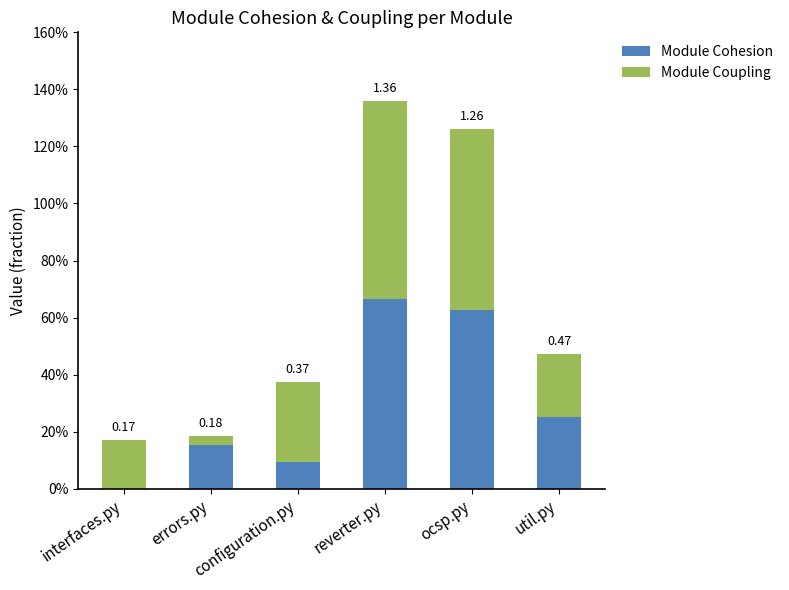

List the series in order of their overall mean, highest first.

Module Coupling, Module Cohesion